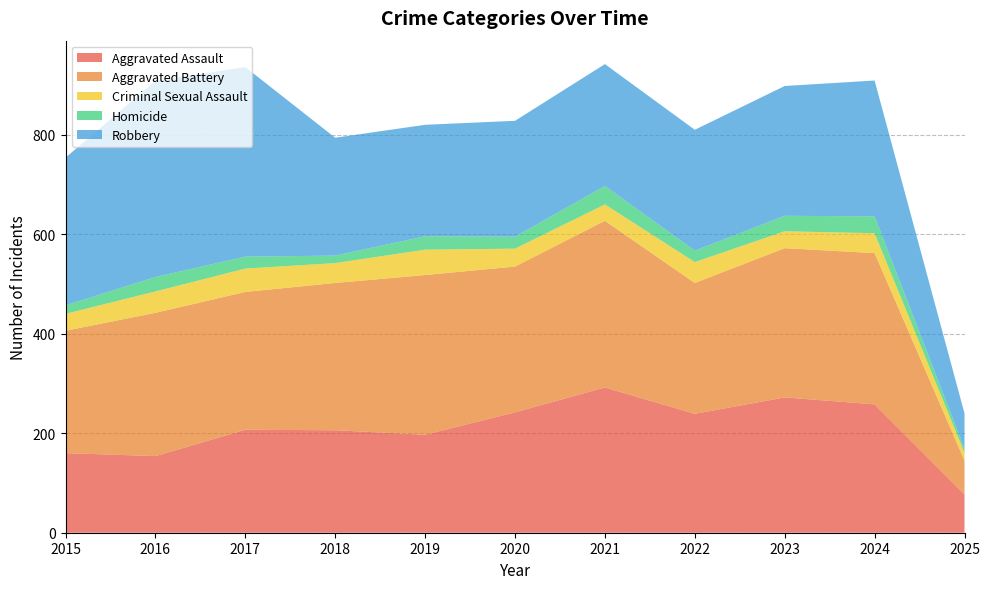

Reading left to right, what are all the values shown in this chart?

Aggravated Assault: 160	154	207	206	197	242	292	239	272	258	77
Aggravated Battery: 246	288	277	296	321	293	335	263	300	304	68
Criminal Sexual Assault: 34	43	47	40	51	36	33	42	34	40	16
Homicide: 17	29	24	15	27	24	37	23	31	34	8
Robbery: 297	394	381	237	224	233	245	243	261	273	71